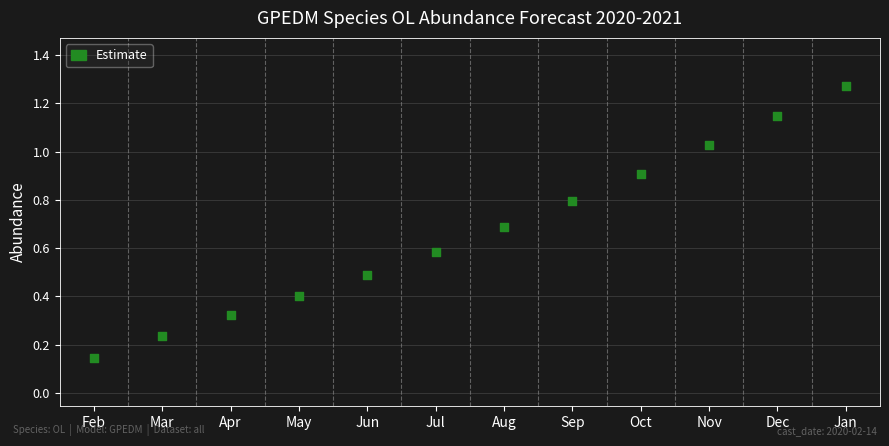

What is the average Y value?

0.7